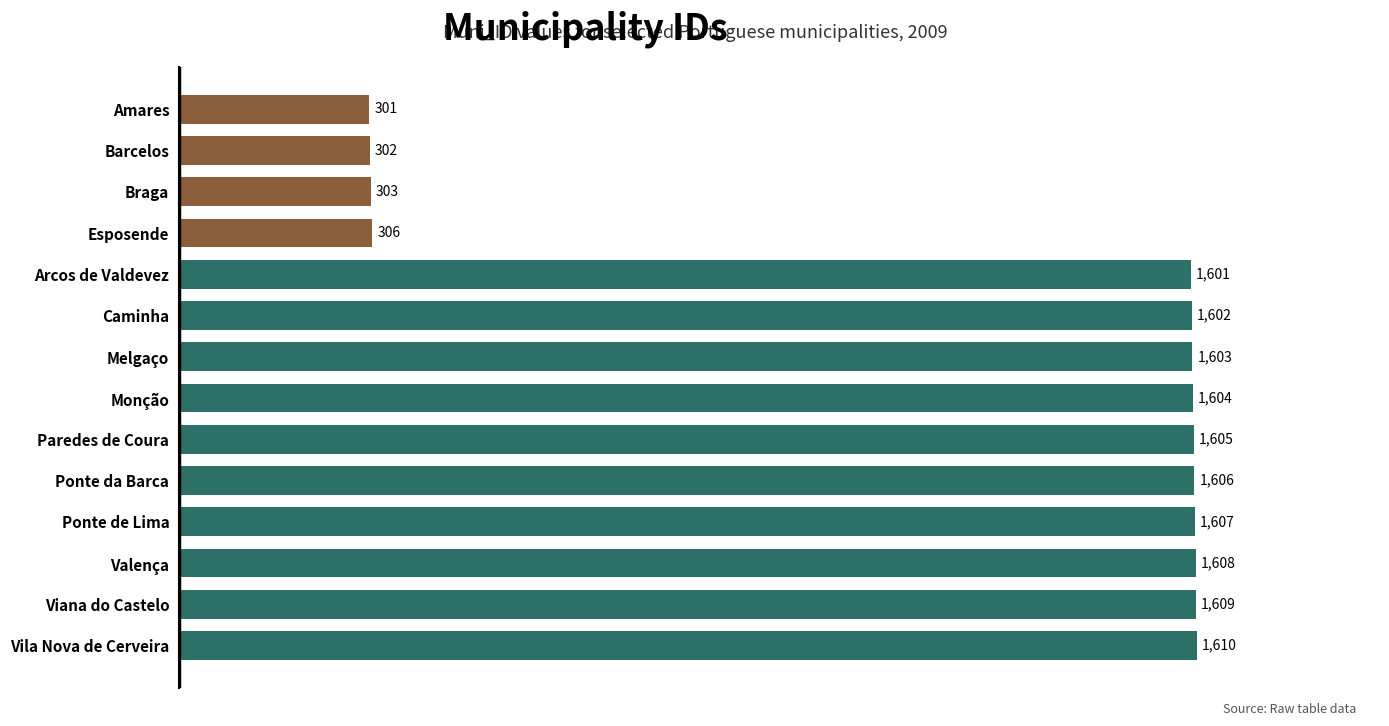

The chart shows a value of 1605 at Paredes de Coura. True or false?

True